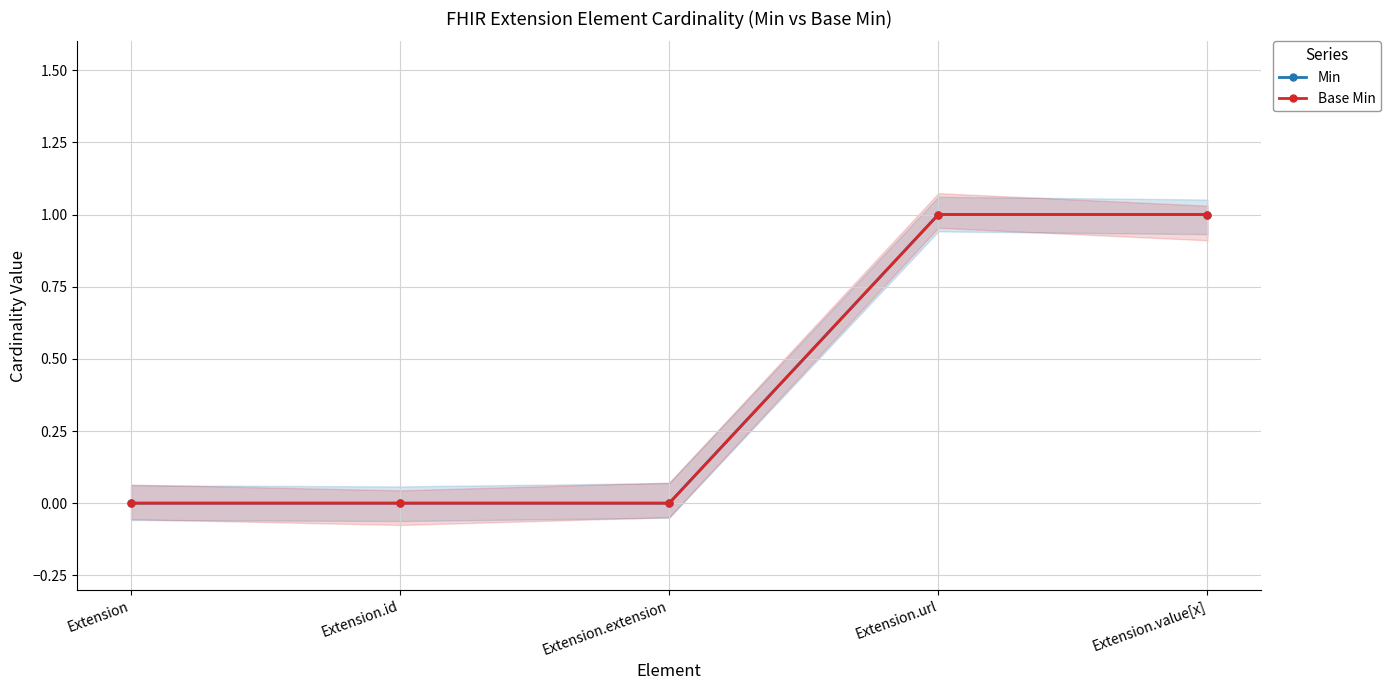

Which series has the largest total across all categories?

Min